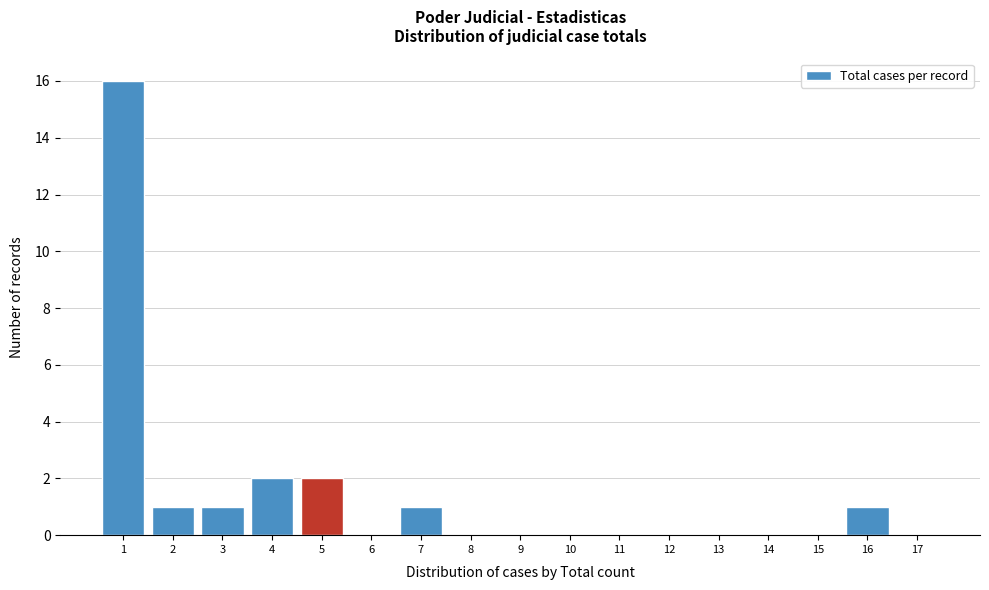

Reading right to left, list all the values displayed in this chart.

17=0	16=1	15=0	14=0	13=0	12=0	11=0	10=0	9=0	8=0	7=1	6=0	5=2	4=2	3=1	2=1	1=16